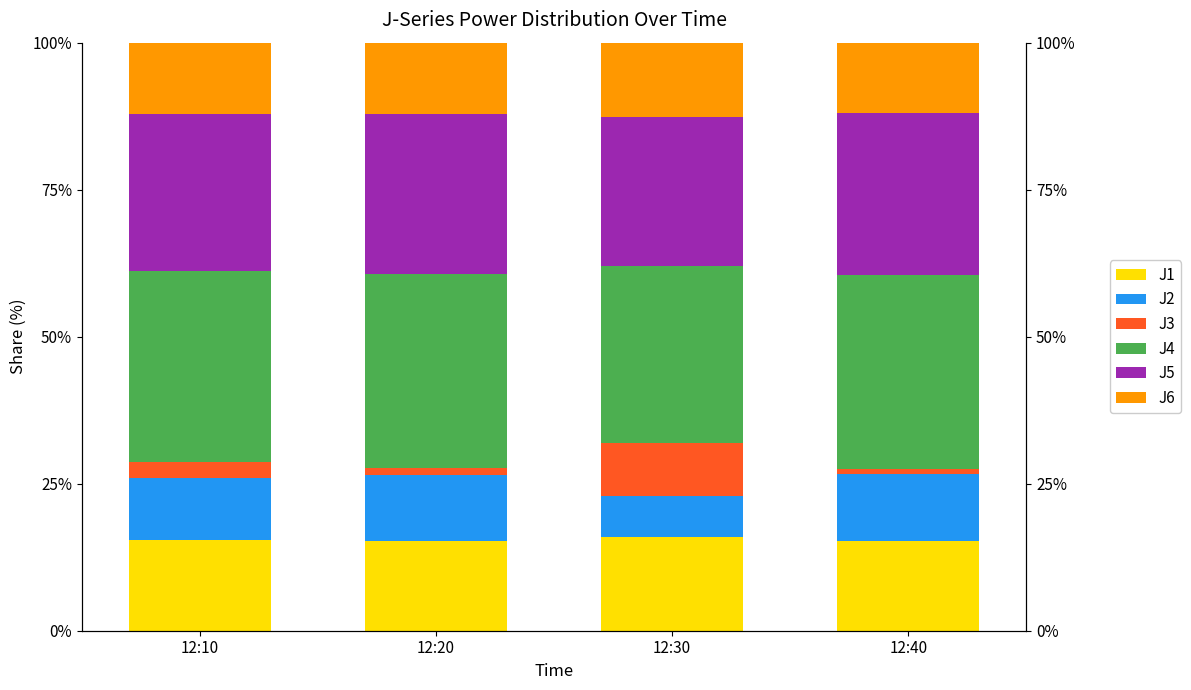

What is the average value of the J3 series?

3.5